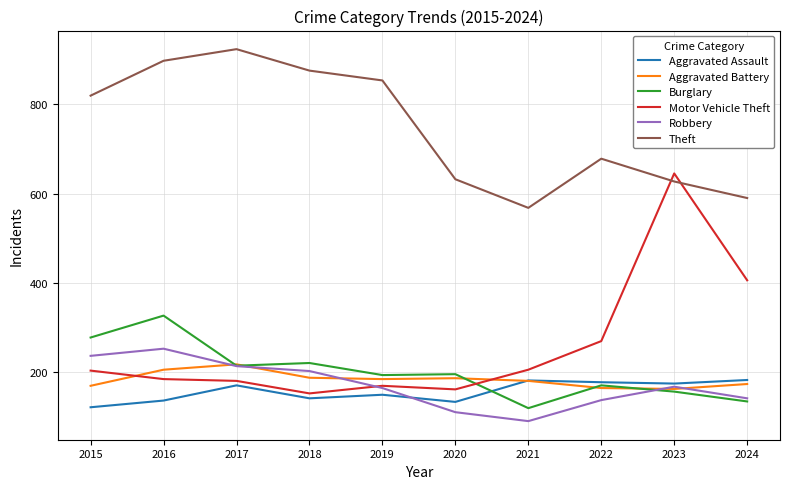

What is the spread (max minus min) of values at 2021?

477